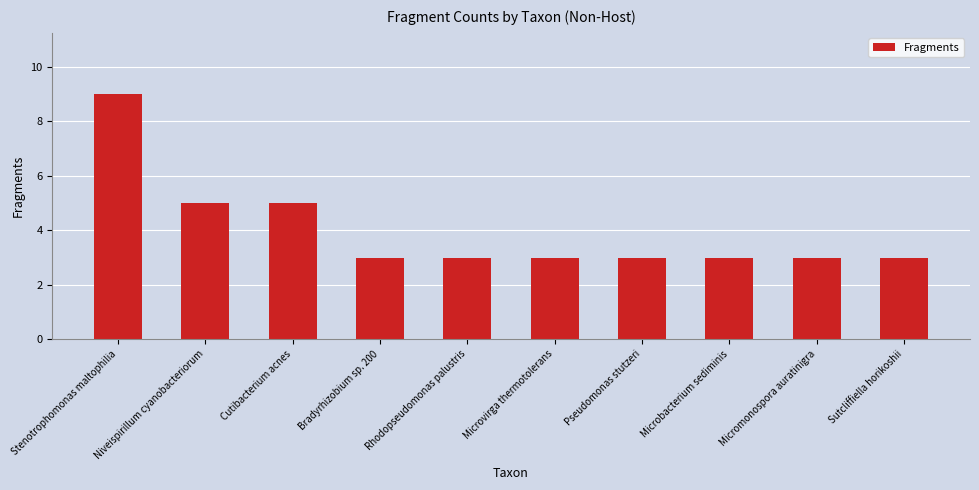

The value at Niveispirillum cyanobacteriorum is 5. True or false?

True